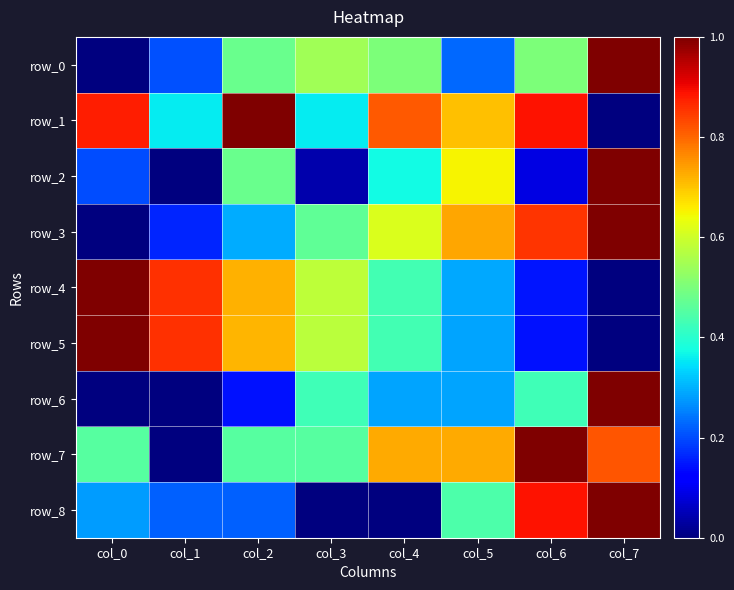

Is the value of row_6 at col_3 greater than the value of row_8 at col_2?

Yes